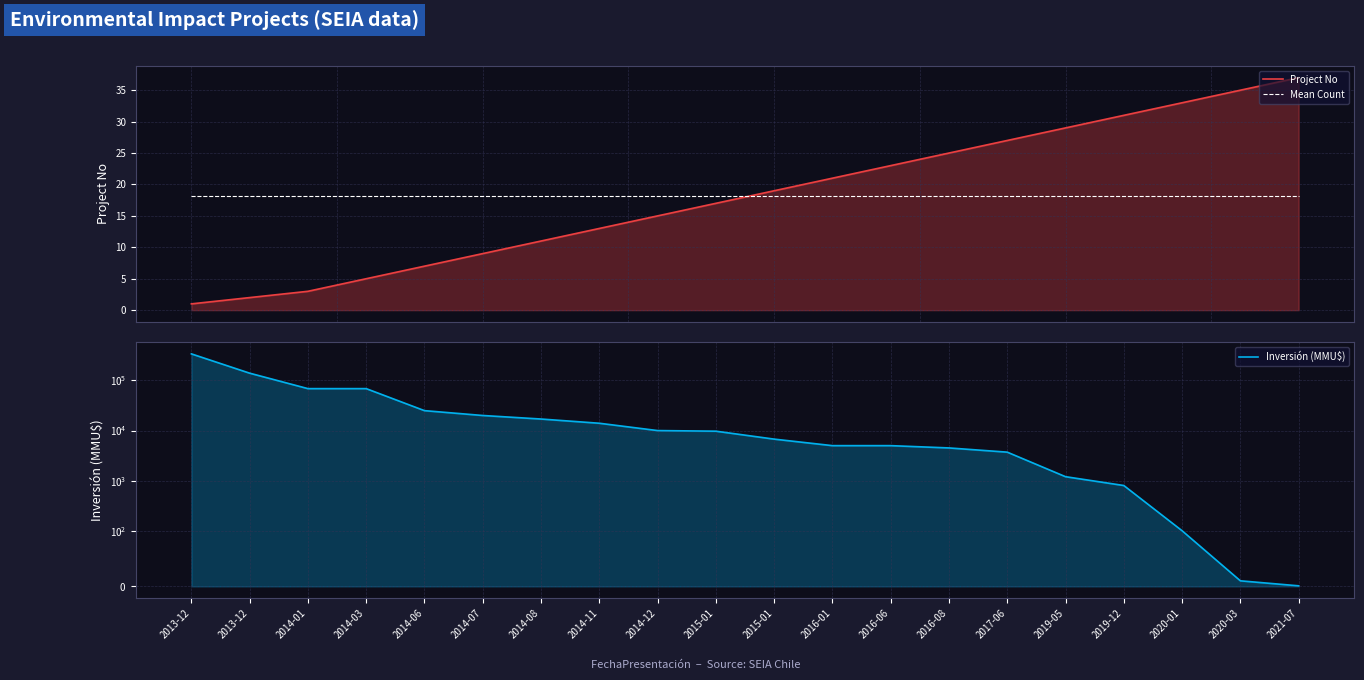

What is the value of the Project No point at the 17th from the left?

31.0